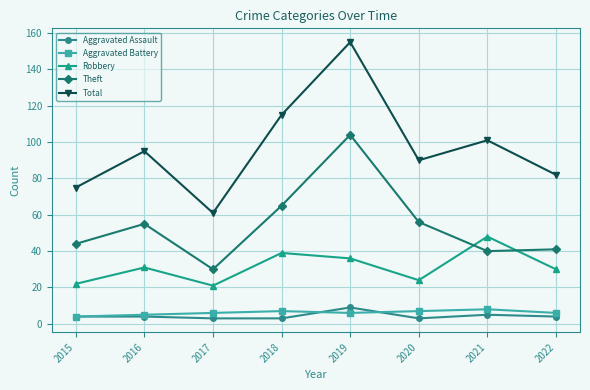

What is the approximate value of Theft at 2015, to the nearest 5?

45